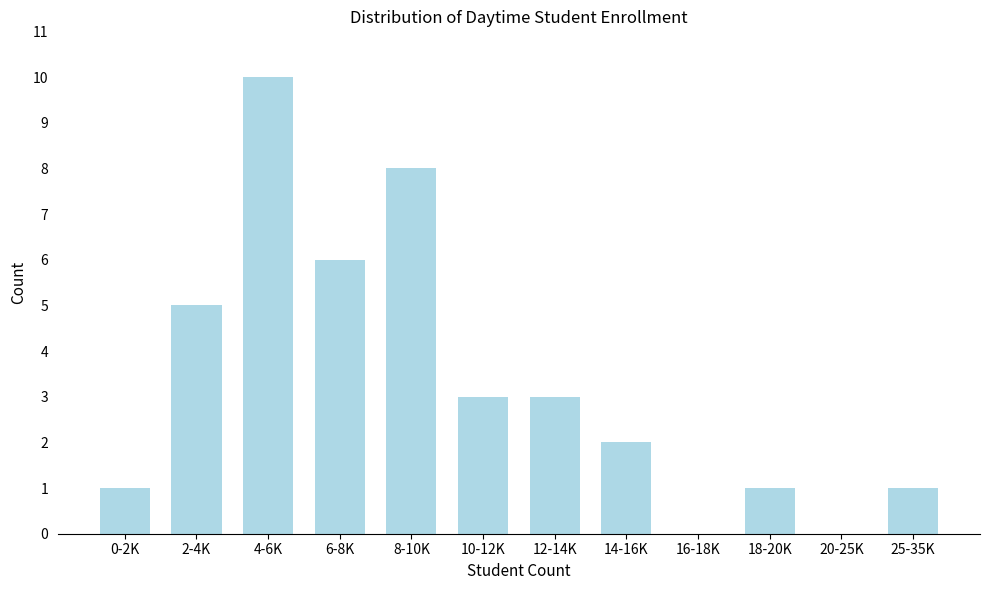

Reading right to left, transcribe all the data shown in this chart.

25-35K=1	20-25K=0	18-20K=1	16-18K=0	14-16K=2	12-14K=3	10-12K=3	8-10K=8	6-8K=6	4-6K=10	2-4K=5	0-2K=1